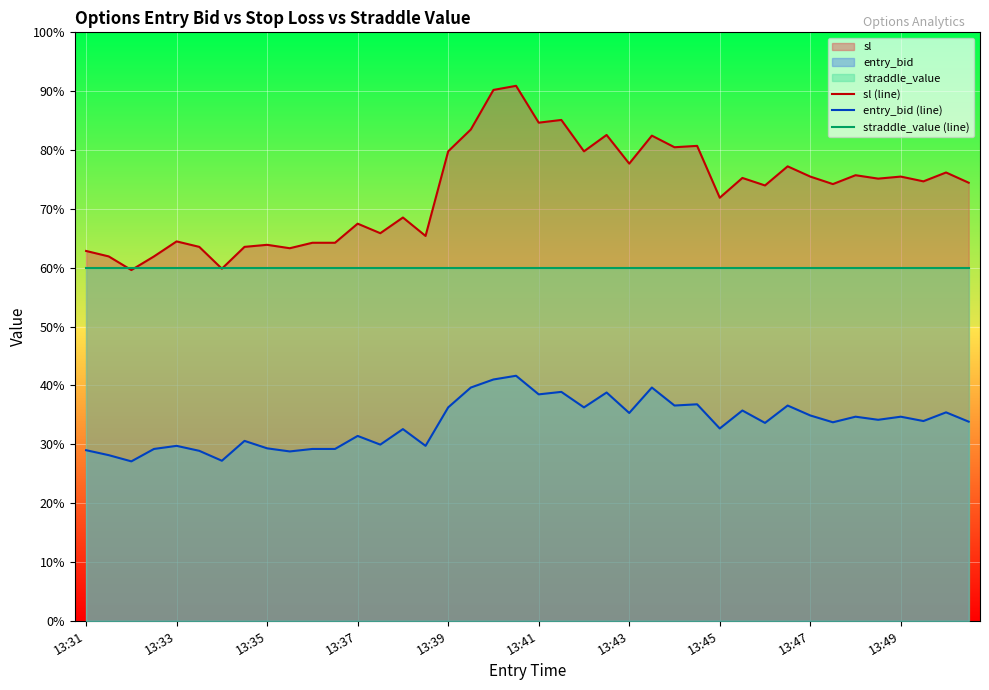

Rank the series by their average value, from highest to lowest.

sl (line), straddle_value (line), entry_bid (line)